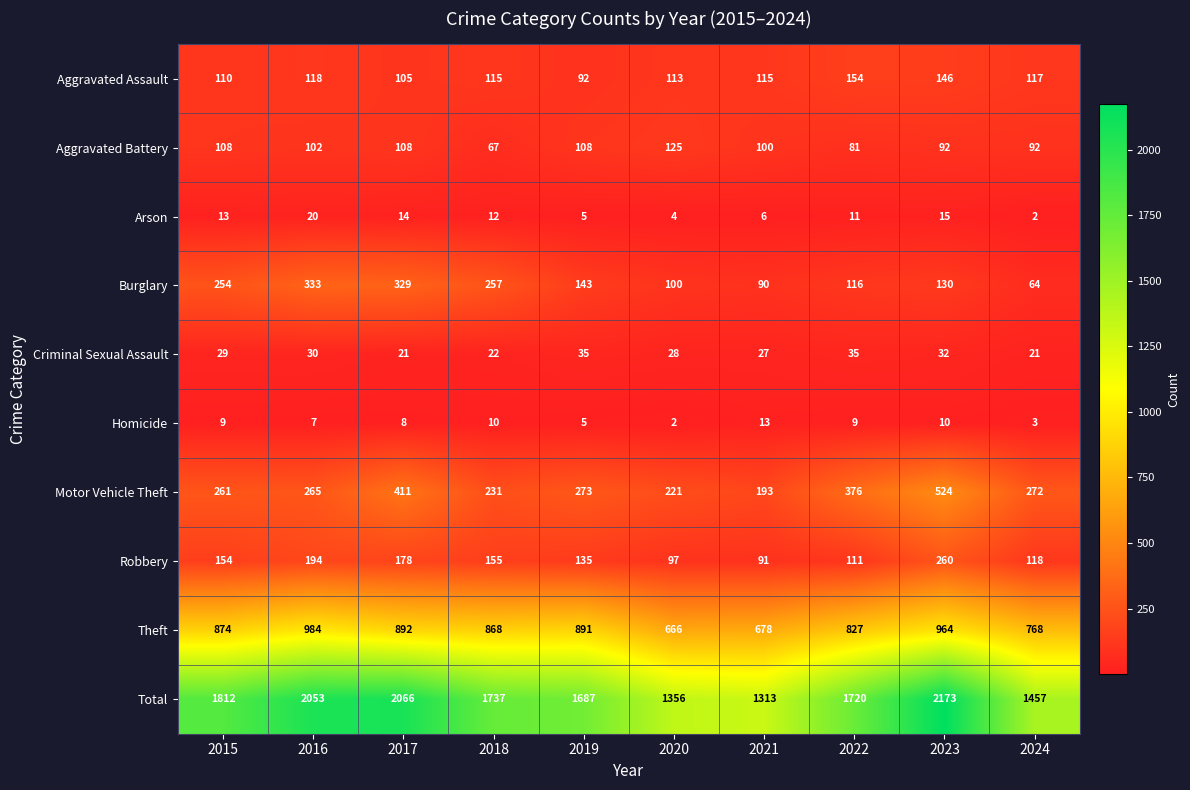

List the series in order of their peak value, highest first.

Total, Theft, Motor Vehicle Theft, Burglary, Robbery, Aggravated Assault, Aggravated Battery, Criminal Sexual Assault, Arson, Homicide